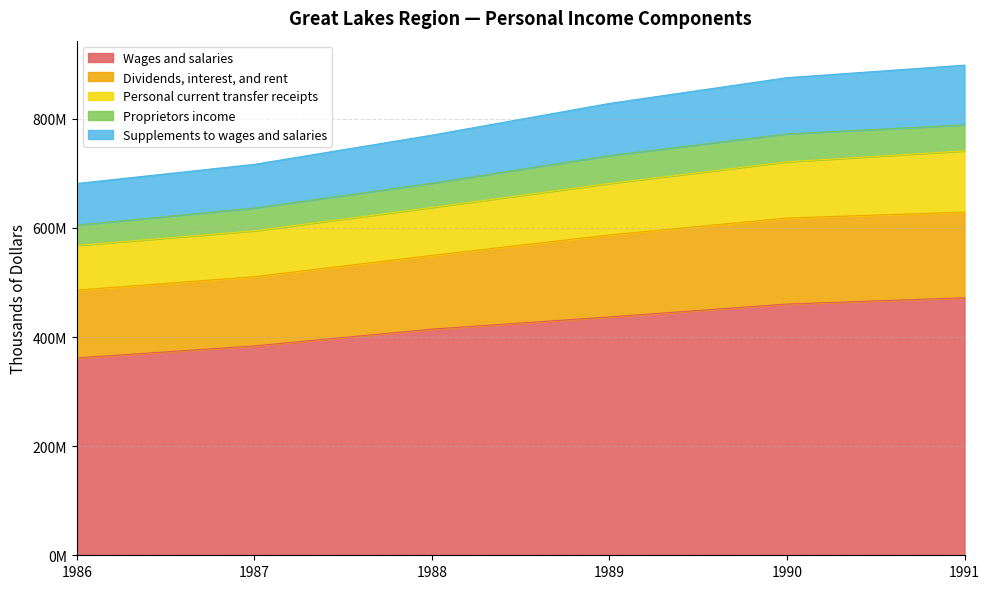

The Wages and salaries series shows 460488159 at 1990. True or false?

True